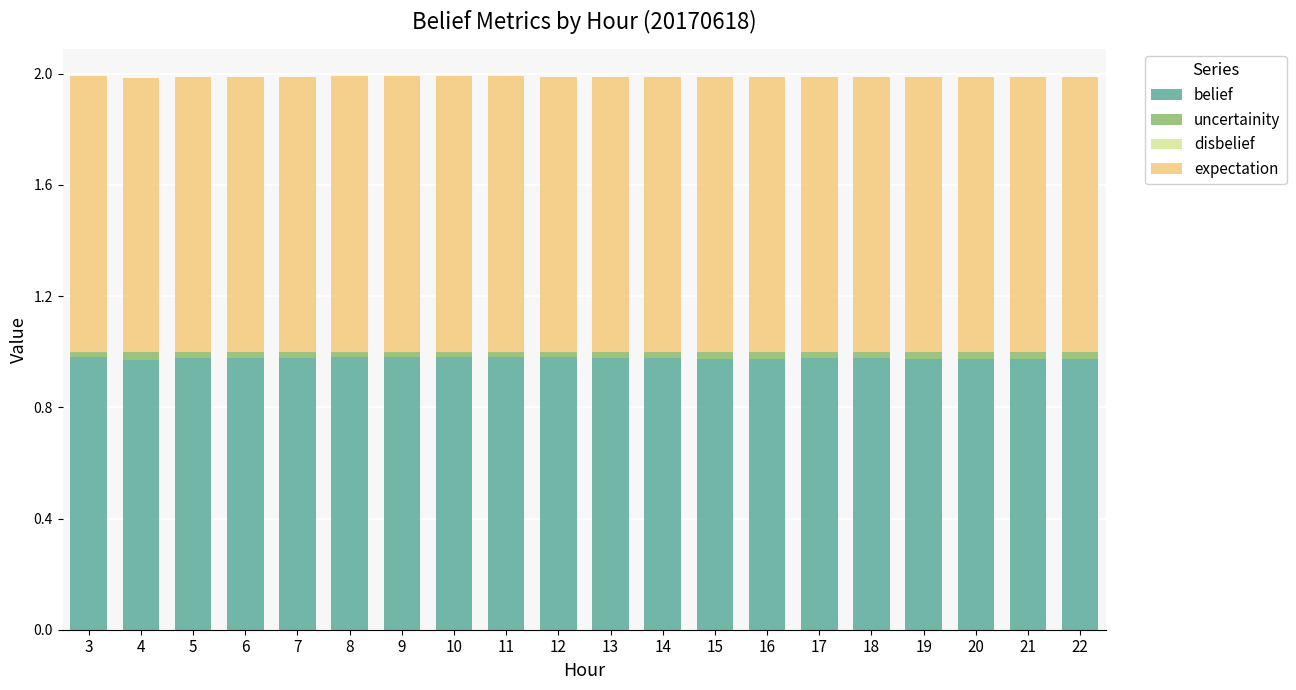

What is the sum of all belief values?

19.5